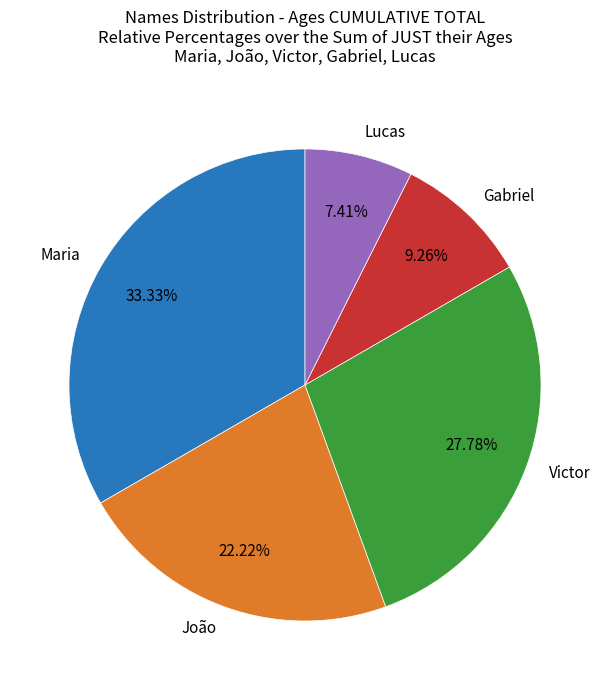

The Lucas slice represents 7% of the pie. True or false?

True